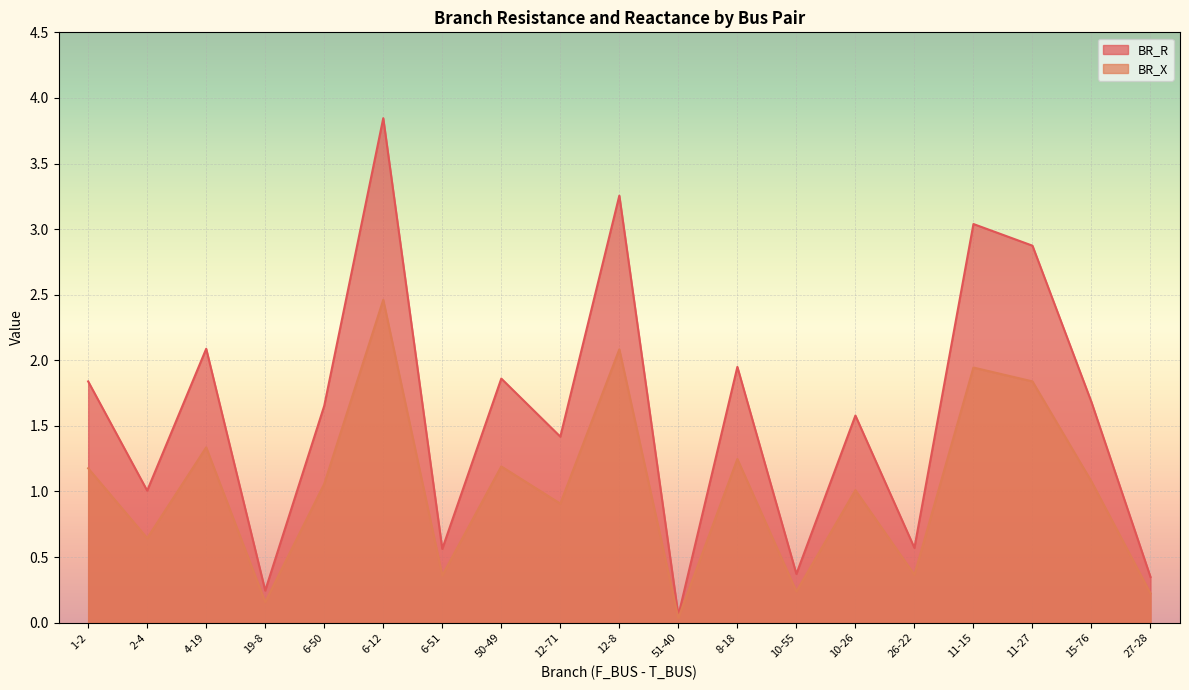

Which series has the widest spread of values?

BR_R